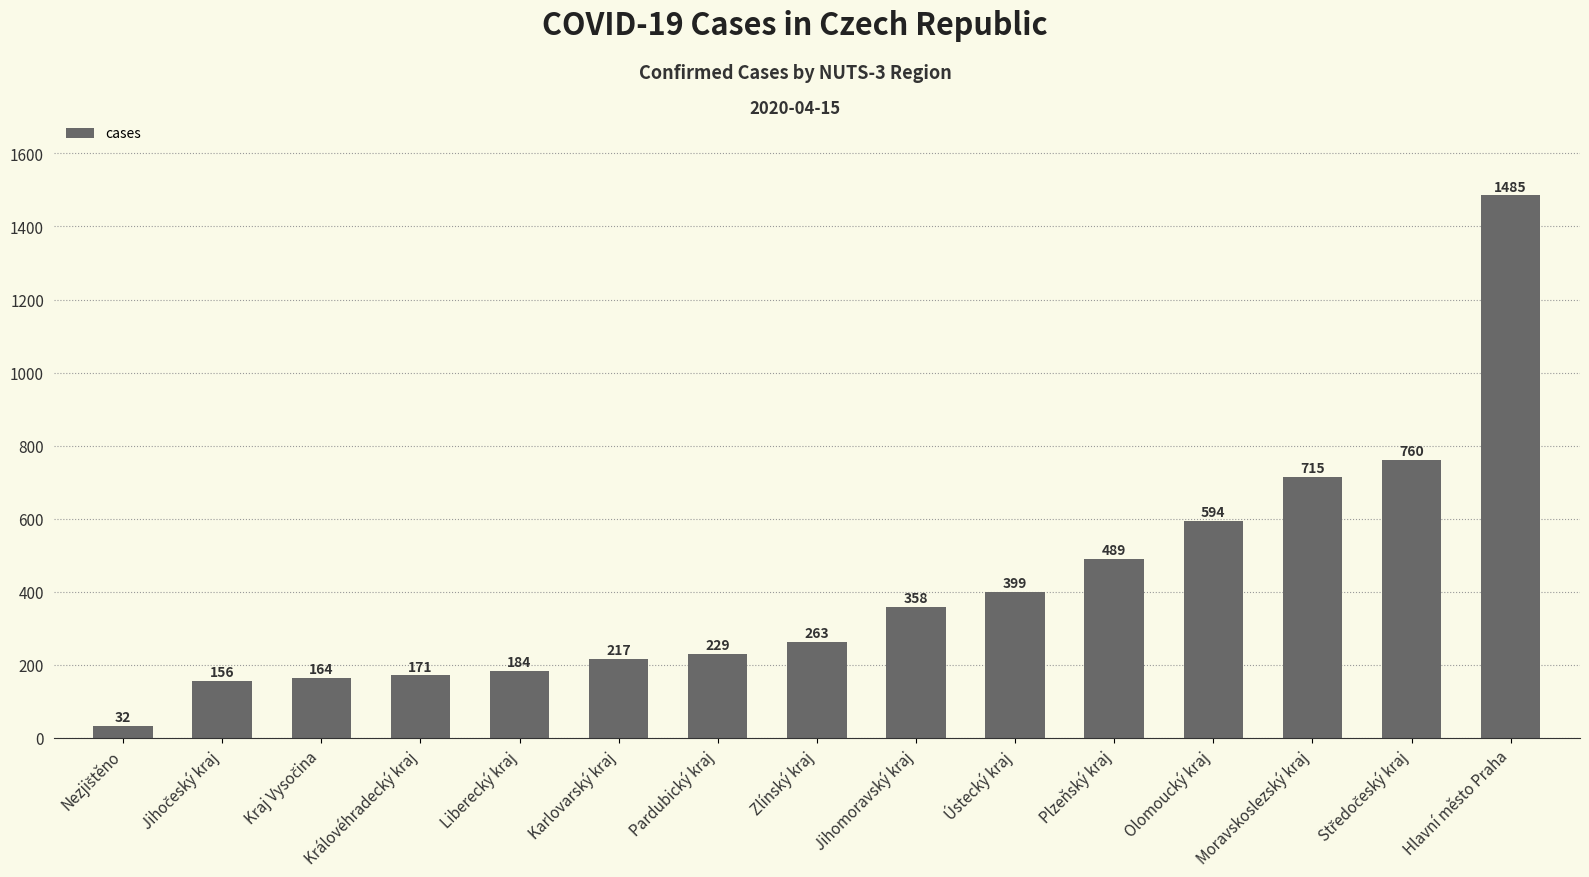

What is the sum of all values?

6216